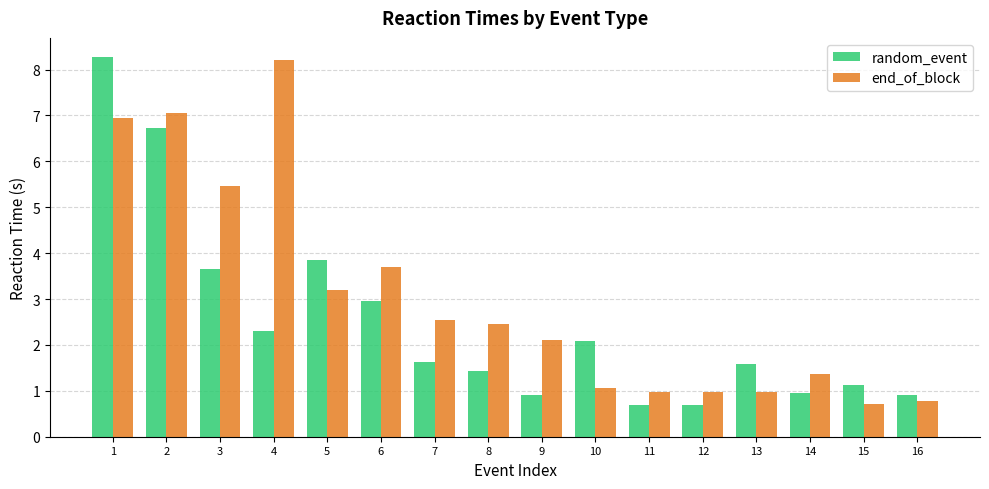

What is the spread (max minus min) of values at 4?

5.9